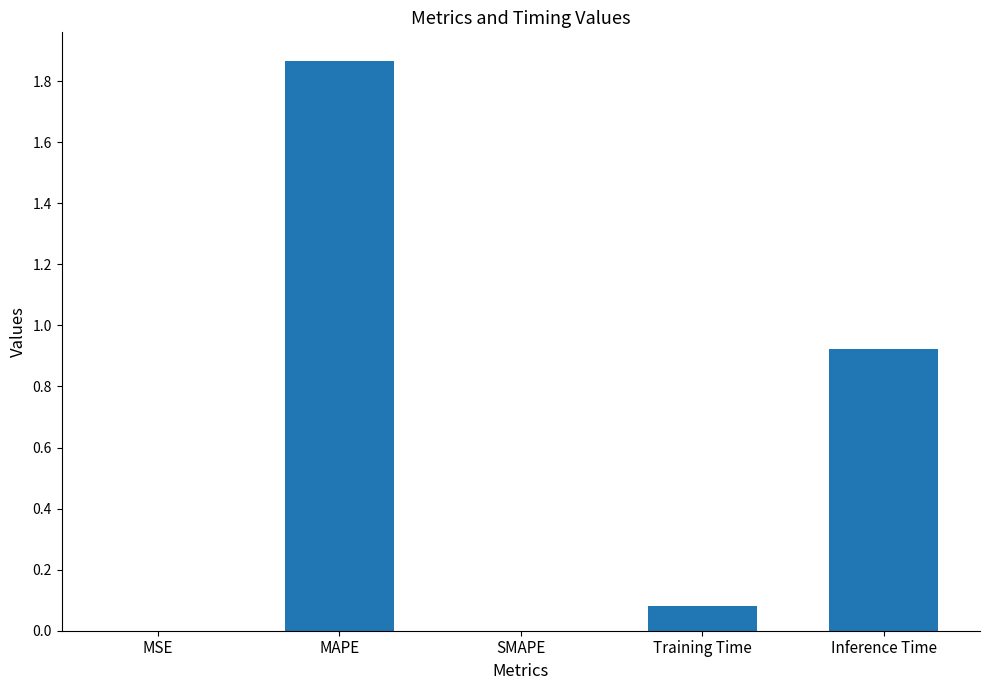

True or false: the data shows 2.7 at MAPE.

False